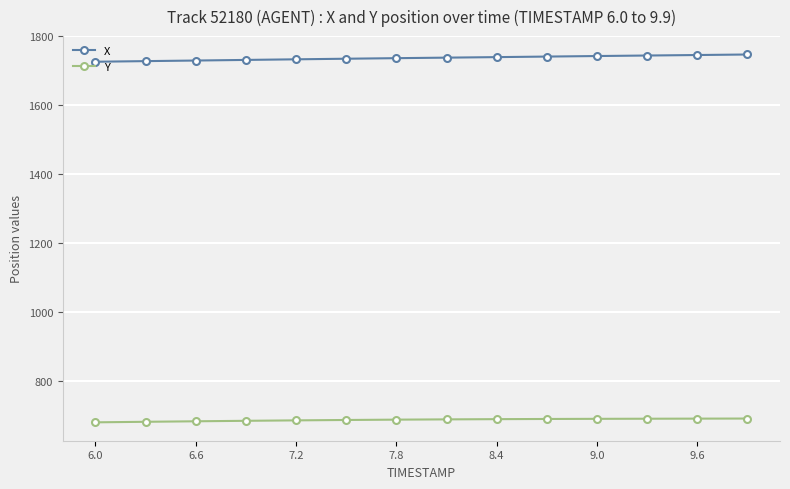

What is the value of the X point at the 4th from the left?

1731.5